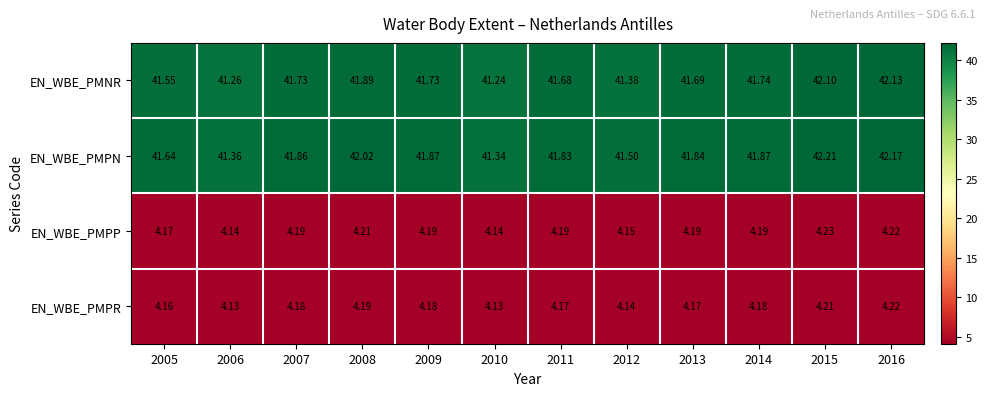

Which series has the largest total across all categories?

EN_WBE_PMPN